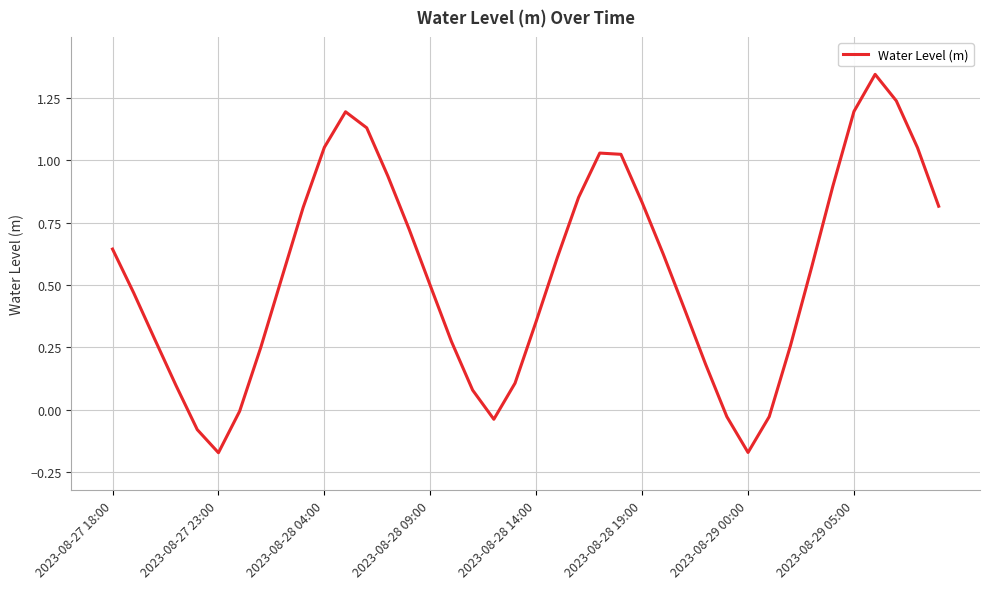

At which label does the data first exceed 0?

2023-08-27 18:00